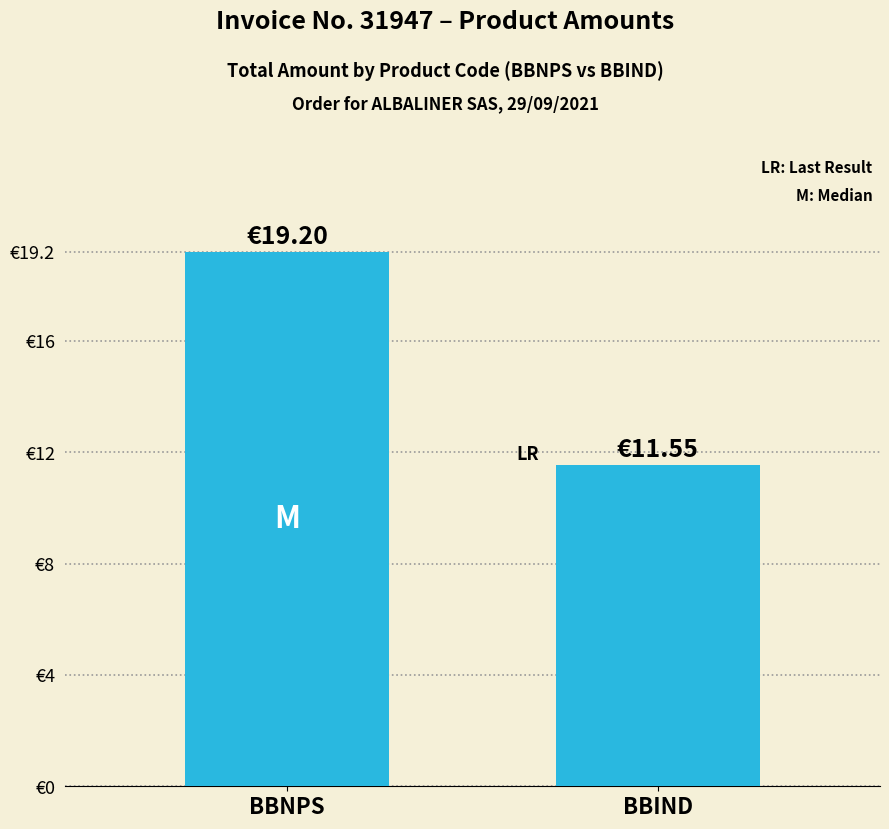

Approximately how many times larger is the value at BBNPS compared to BBIND?

1.7